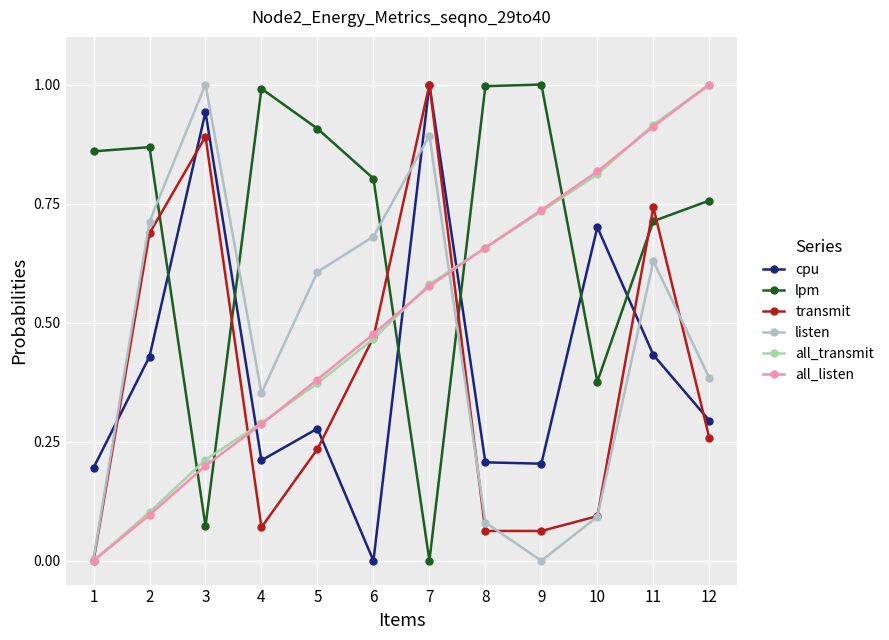

How many interior local peaks does the lpm series have?

3